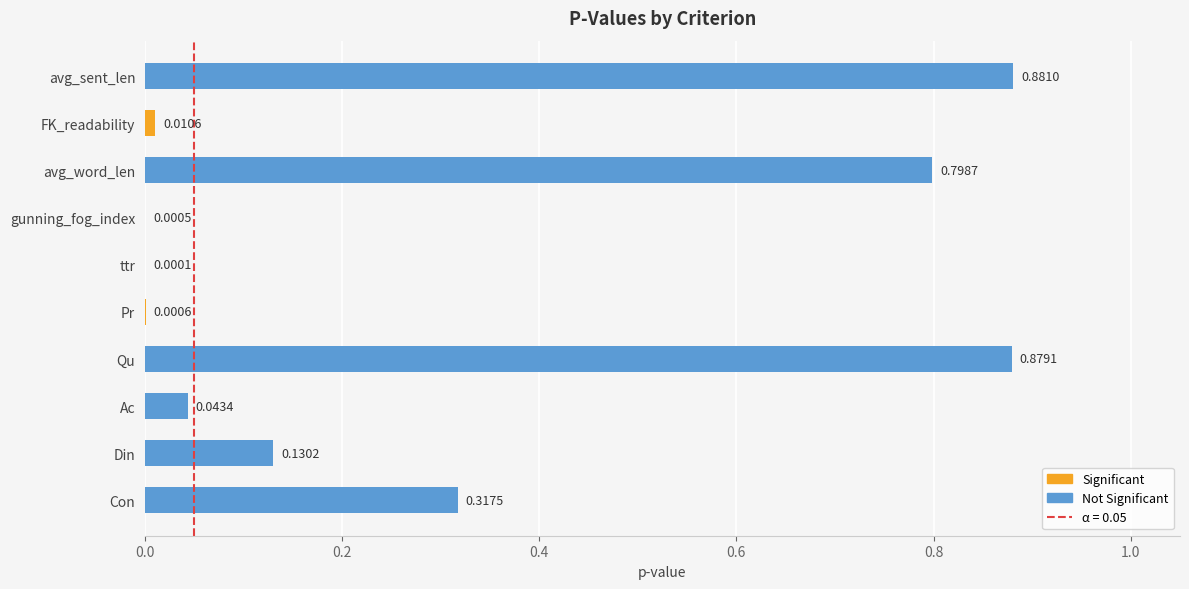

The value at Din is 0.1. True or false?

False